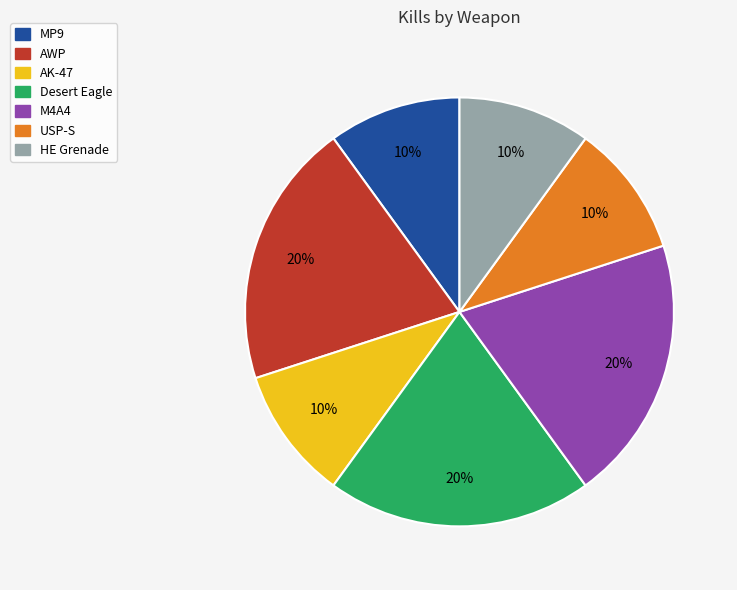

What percentage is the AK-47 slice, to the nearest percent?

10%